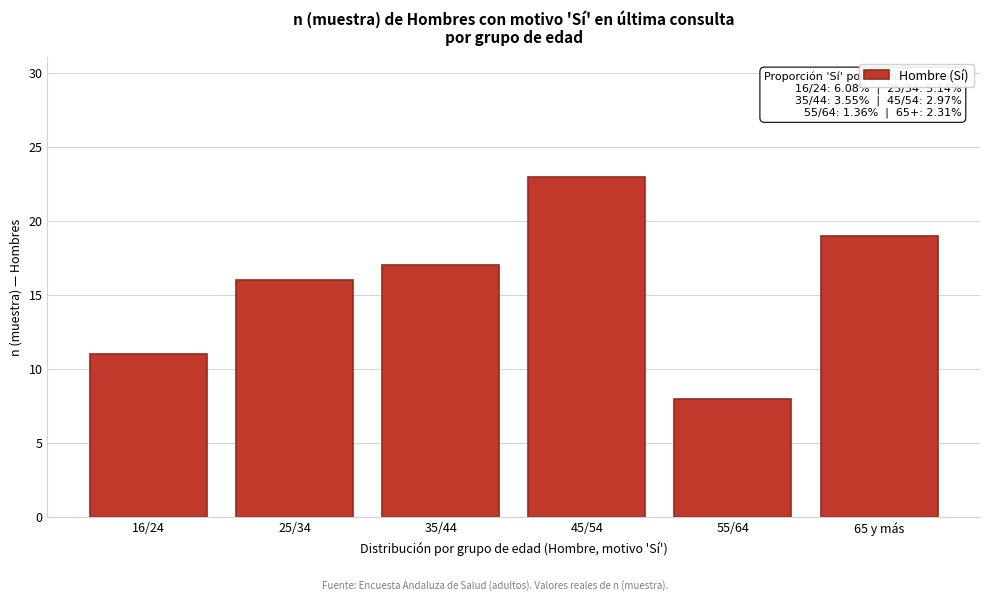

Reading left to right, what are all the values shown in this chart?

16/24=11	25/34=16	35/44=17	45/54=23	55/64=8	65 y más=19